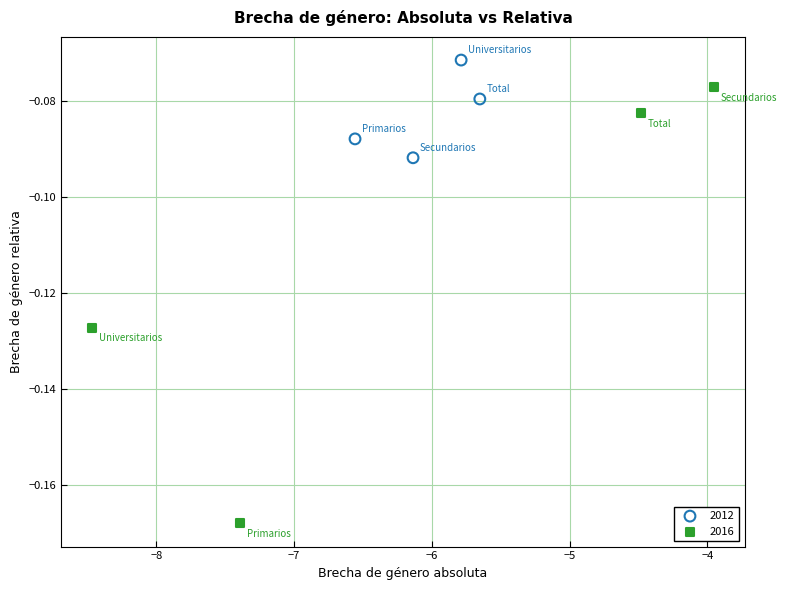

Which series has the widest spread of Y values?

2016